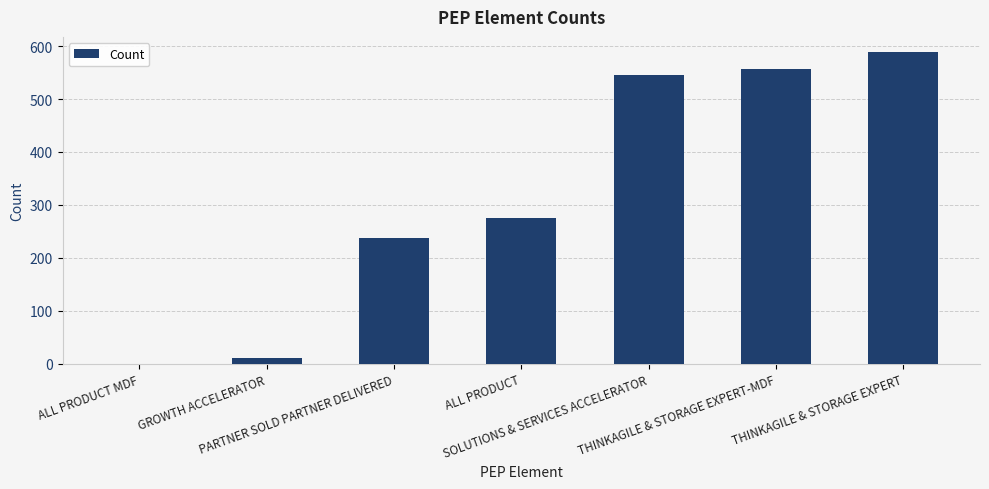

What is the sum of all values?

2213